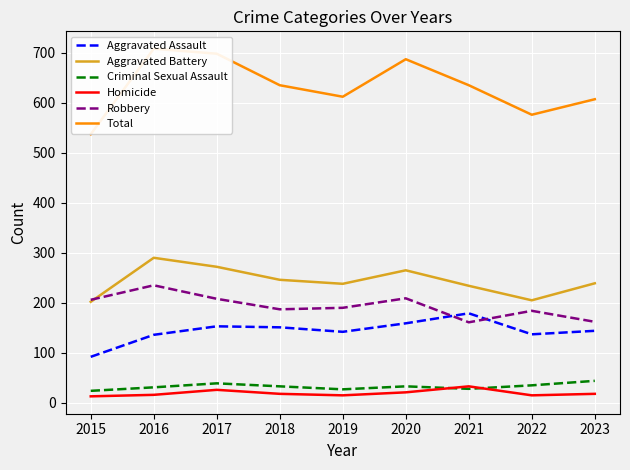

What is the value of the Aggravated Battery point at the 9th from the left?

239